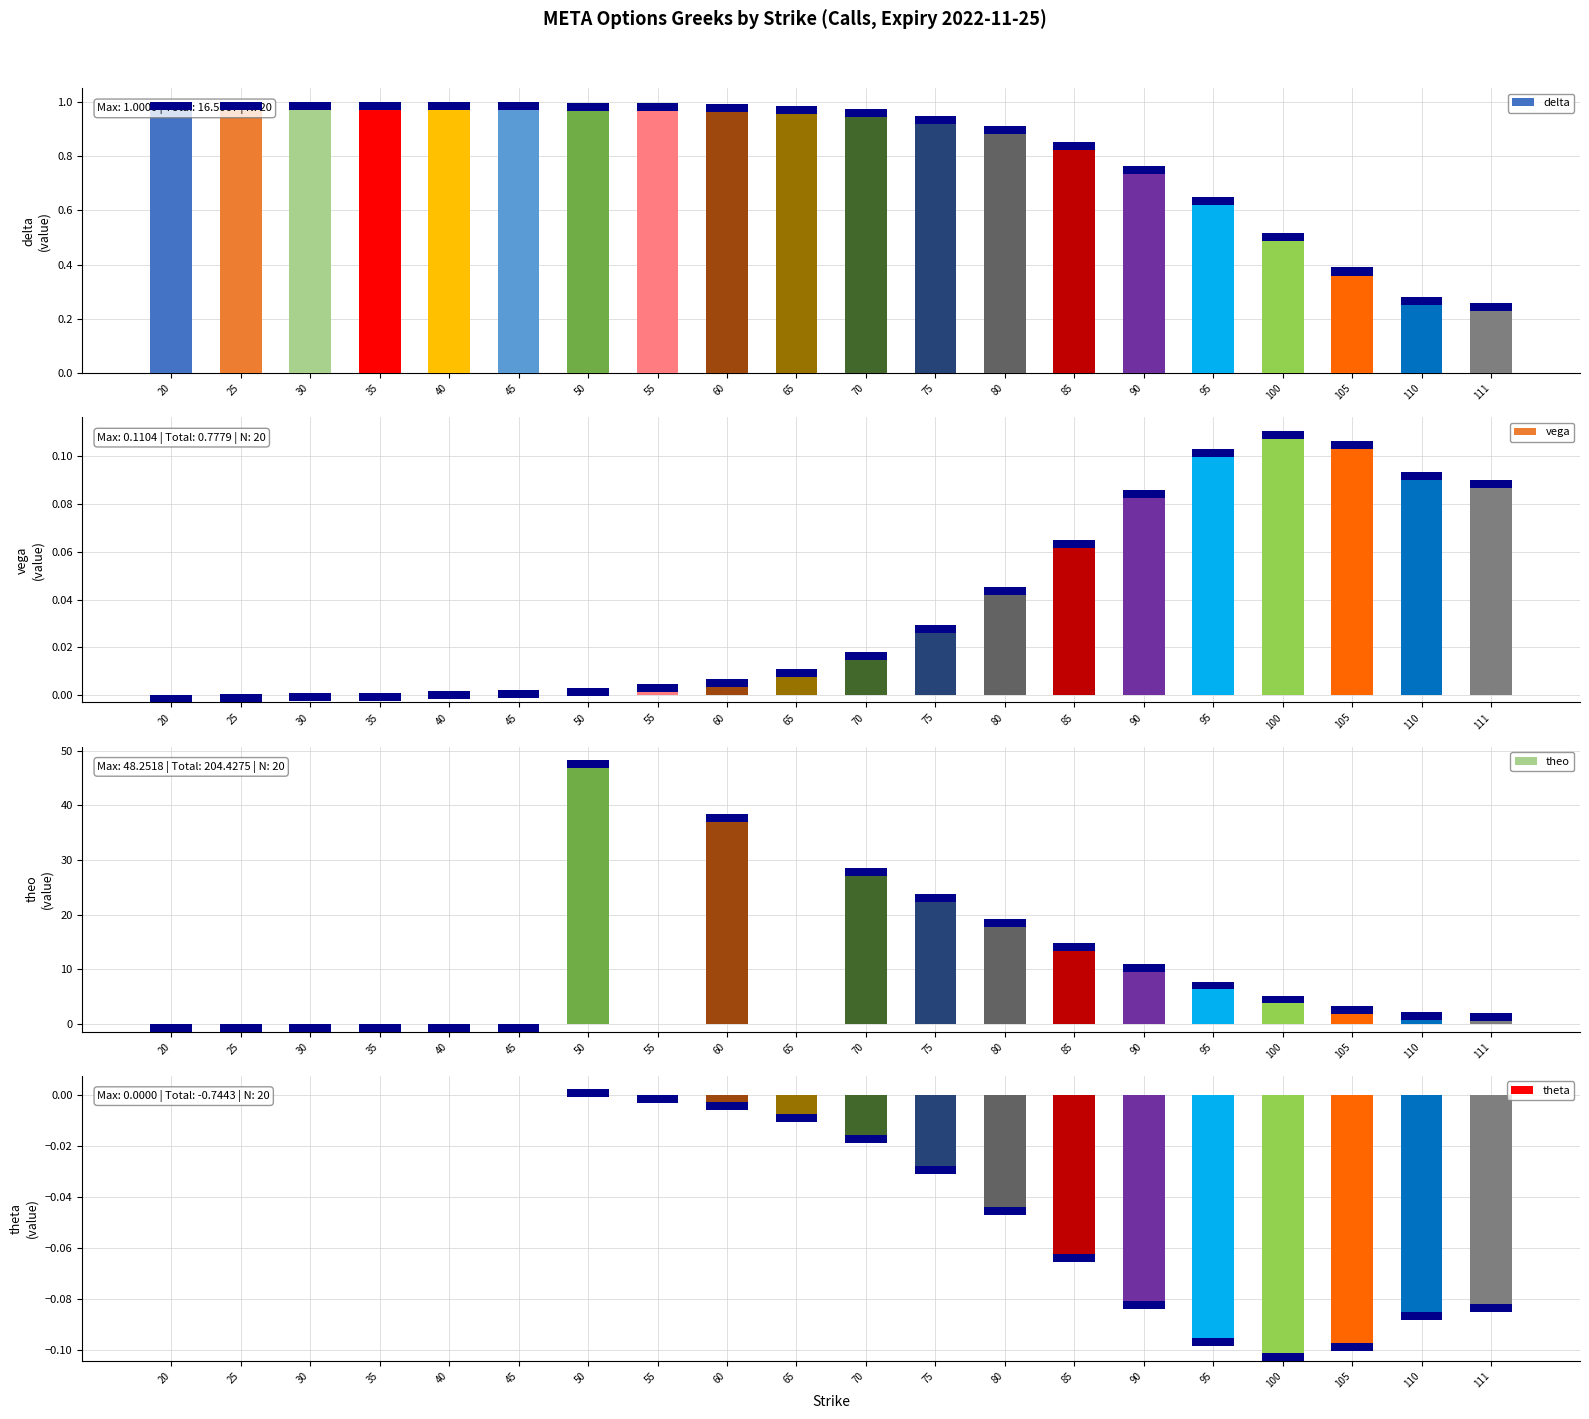

The theta series shows -0.2 at 95. True or false?

False